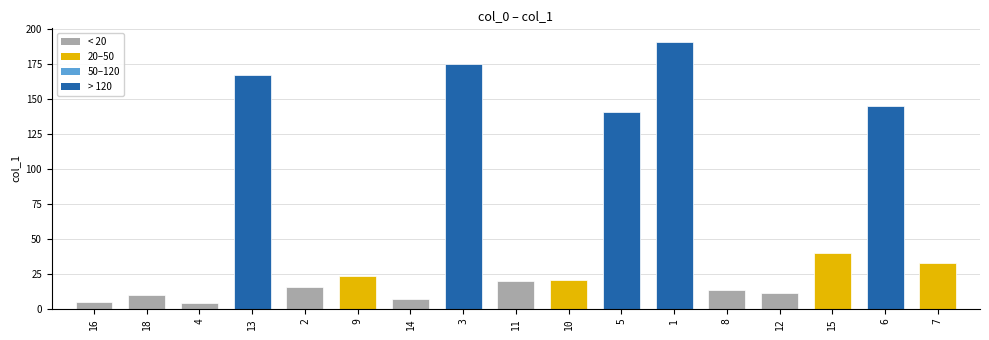

Which category has the highest value across all series?

1